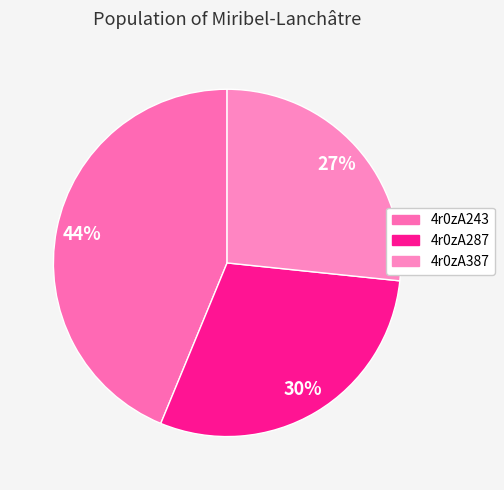

The 4r0zA243 slice represents 36% of the pie. True or false?

False